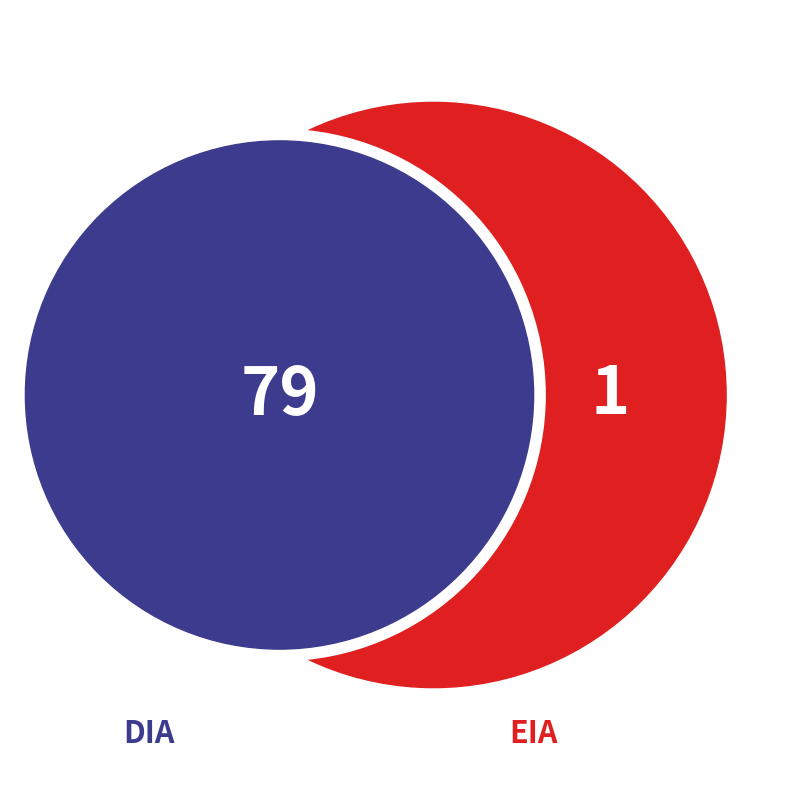

To the nearest percent, what portion does DIA represent?

99%